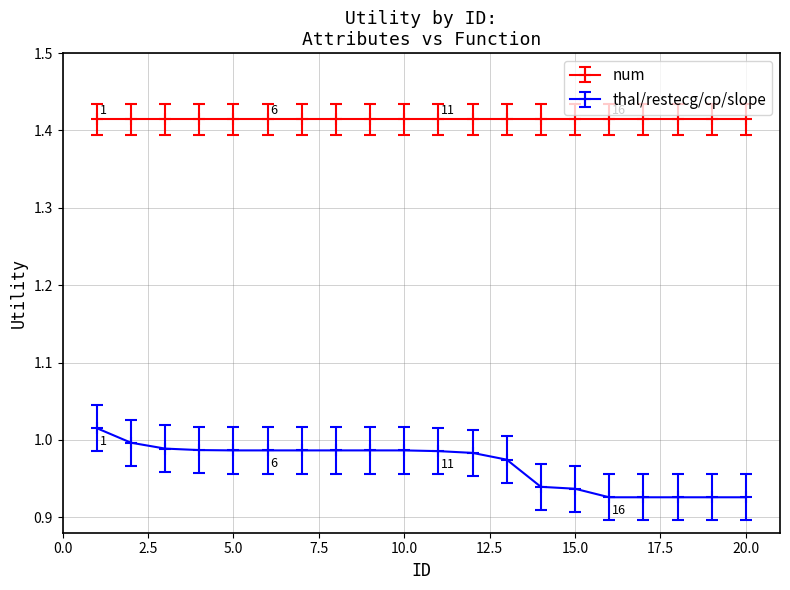

Which series has the largest range (max minus min)?

thal/restecg/cp/slope